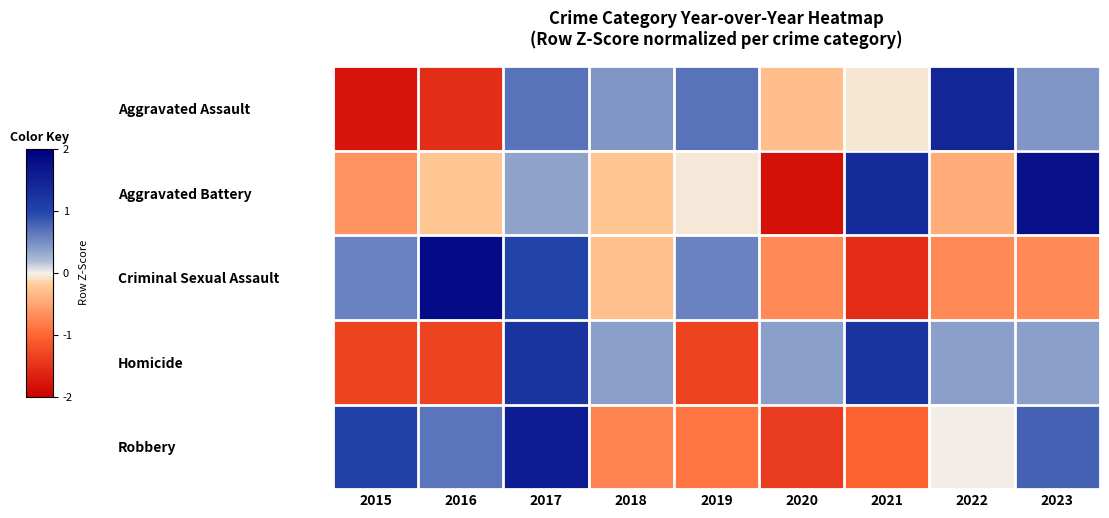

How many distinct data groups are displayed?

5